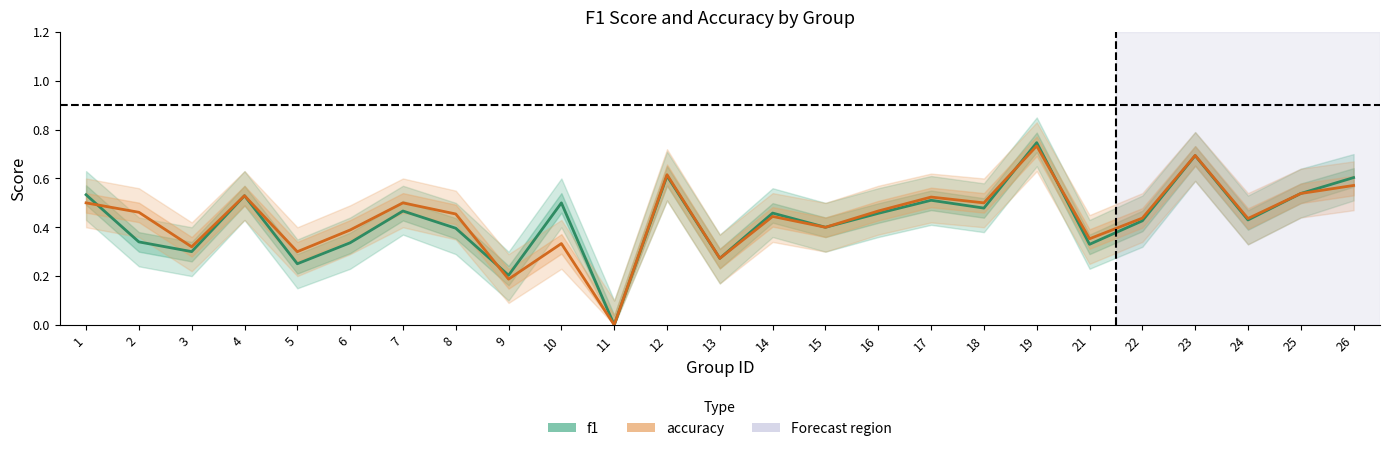

What is the value of the f1 point at the 2nd from the left?

0.3